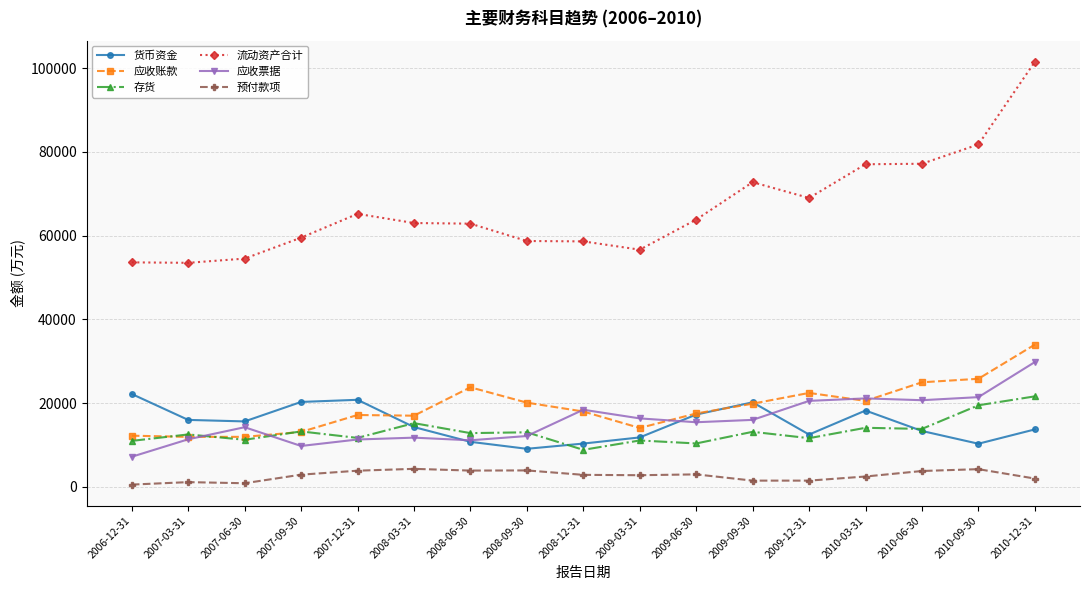

Rank the series at 2010-09-30 from highest to lowest value.

流动资产合计, 应收账款, 应收票据, 存货, 货币资金, 预付款项